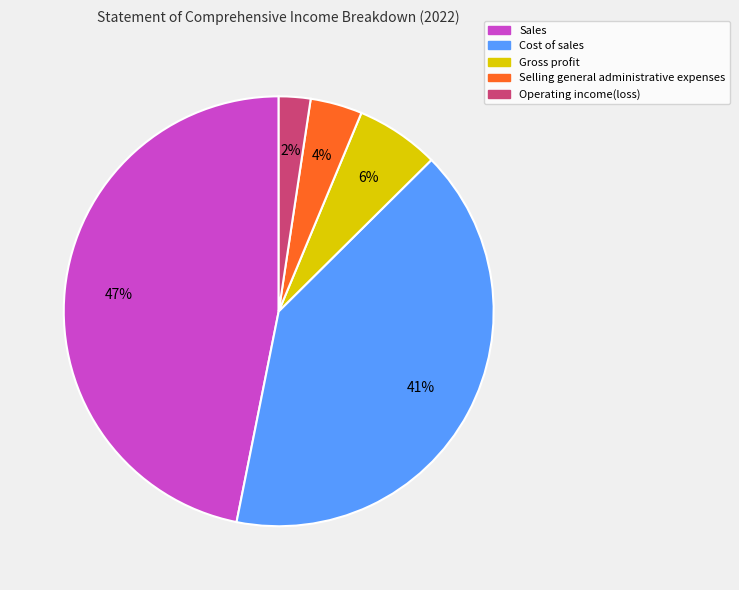

Between Gross profit and Operating income(loss), which is larger?

Gross profit